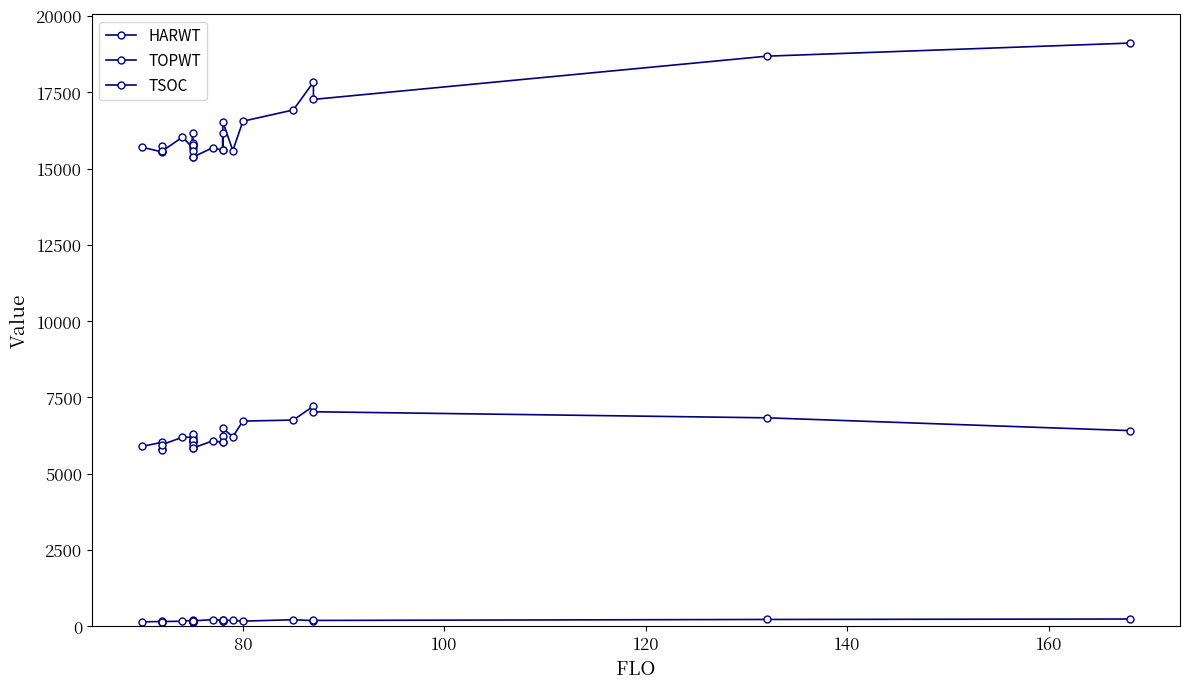

True or false: TSOC and TOPWT intersect in this chart.

False